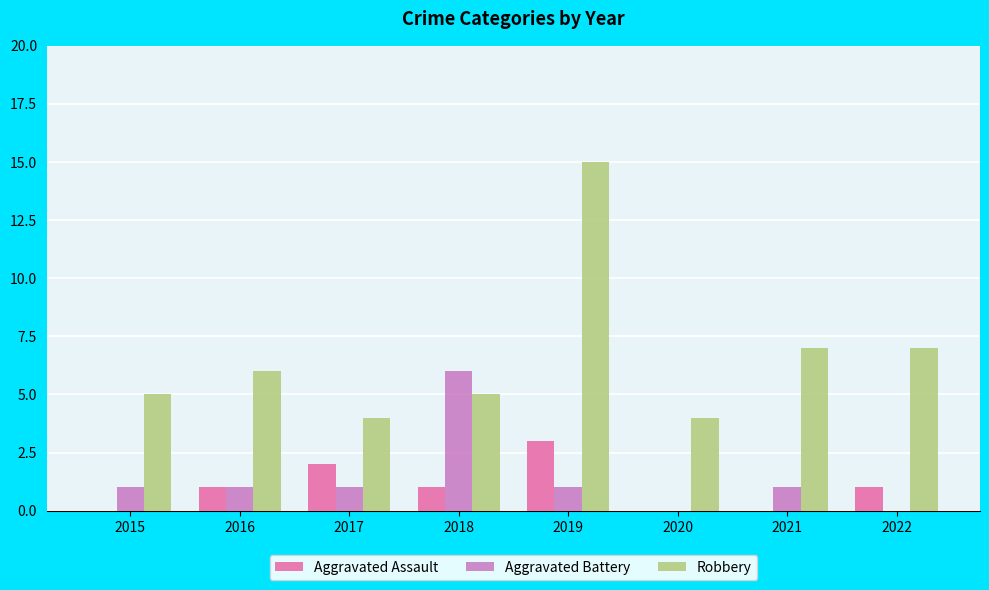

What are all the series names shown in the legend?

Aggravated Assault, Aggravated Battery, Robbery